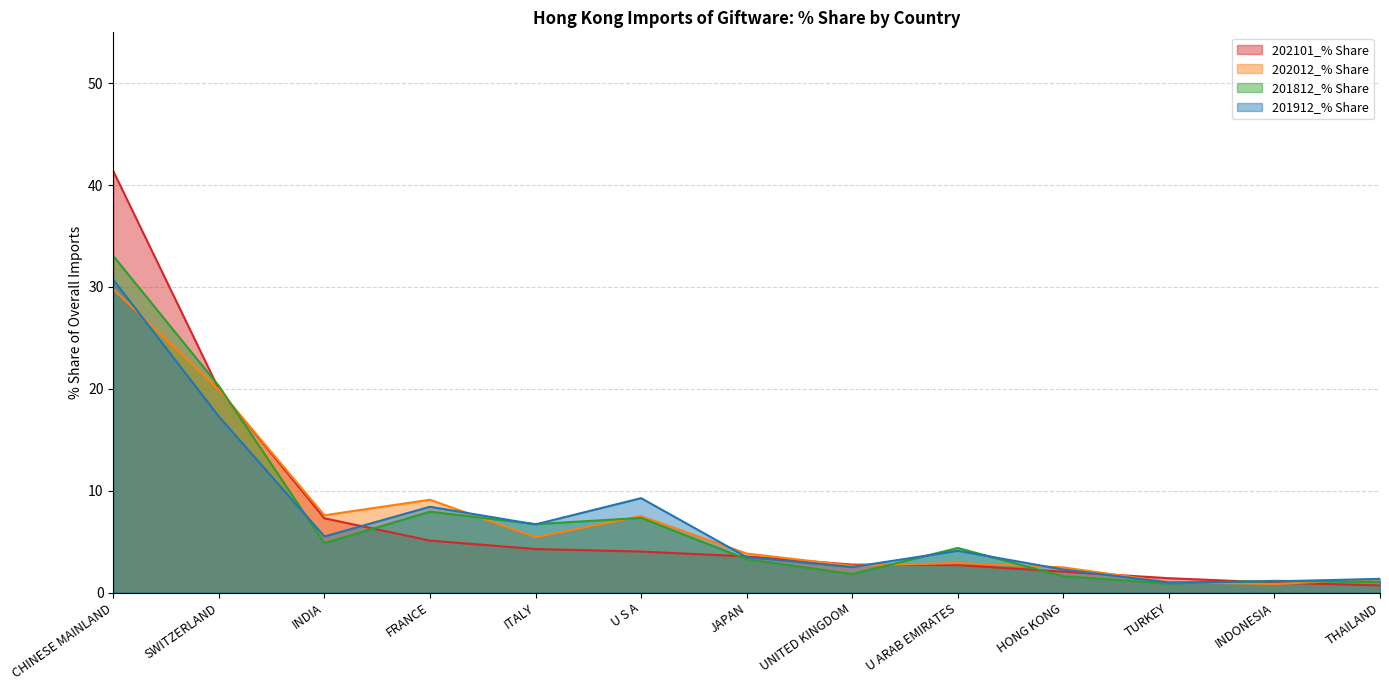

Which series changed the most between SWITZERLAND and UNITED KINGDOM?

201812_% Share